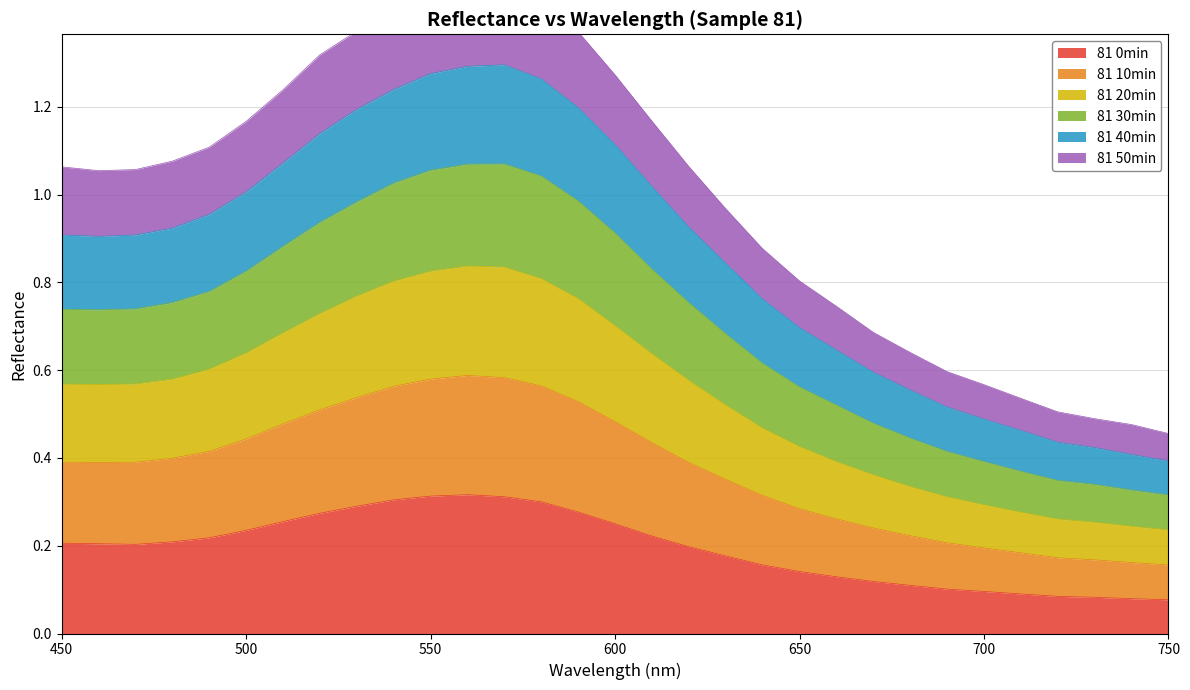

True or false: 81 30min and 81 10min cross at least once.

False